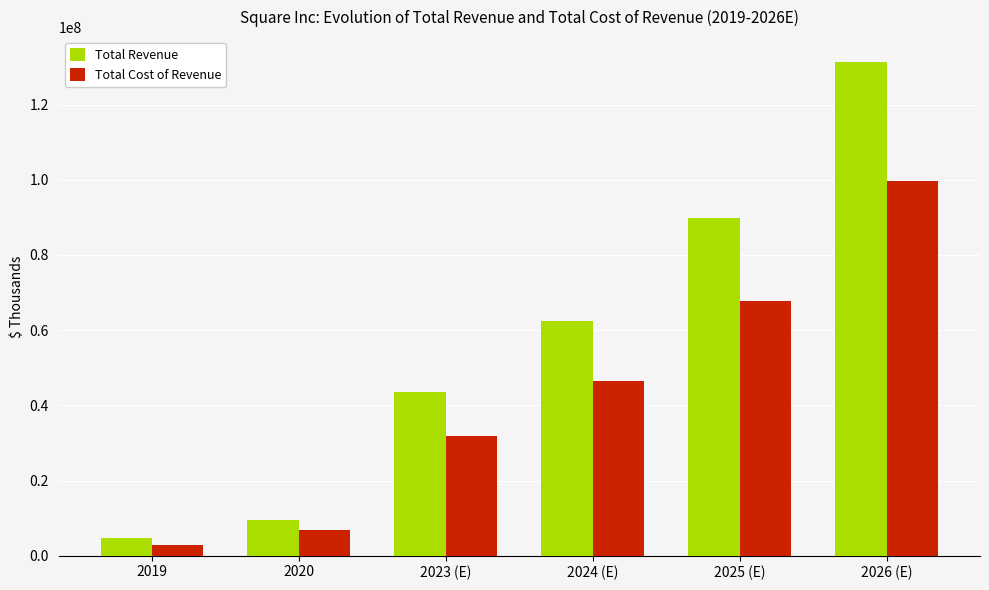

At which category is the sum across all series the highest?

2026 (E)